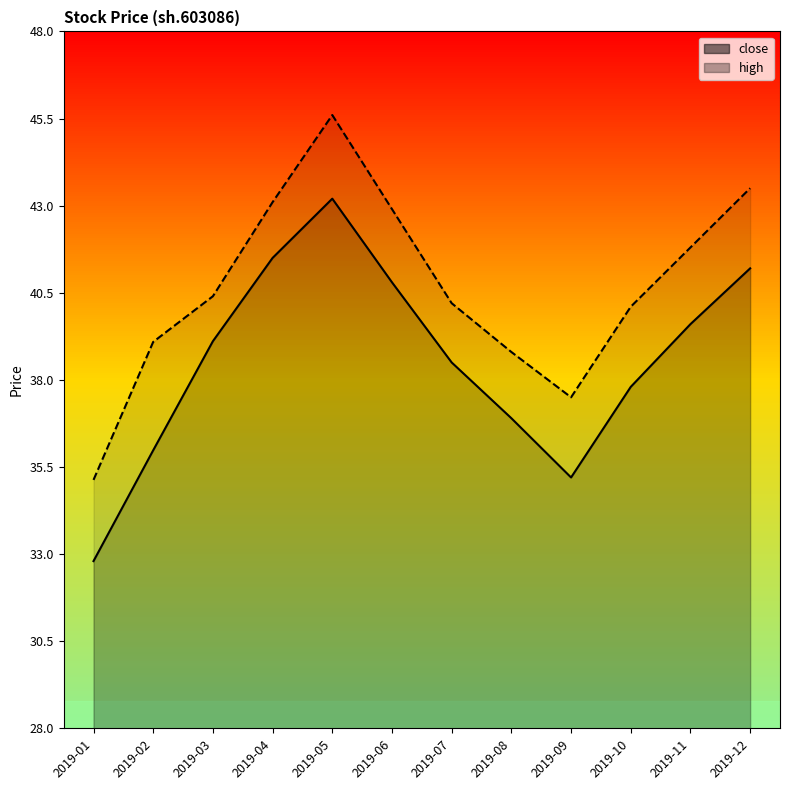

Between 2019-03 and 2019-04, which series saw the biggest shift?

high